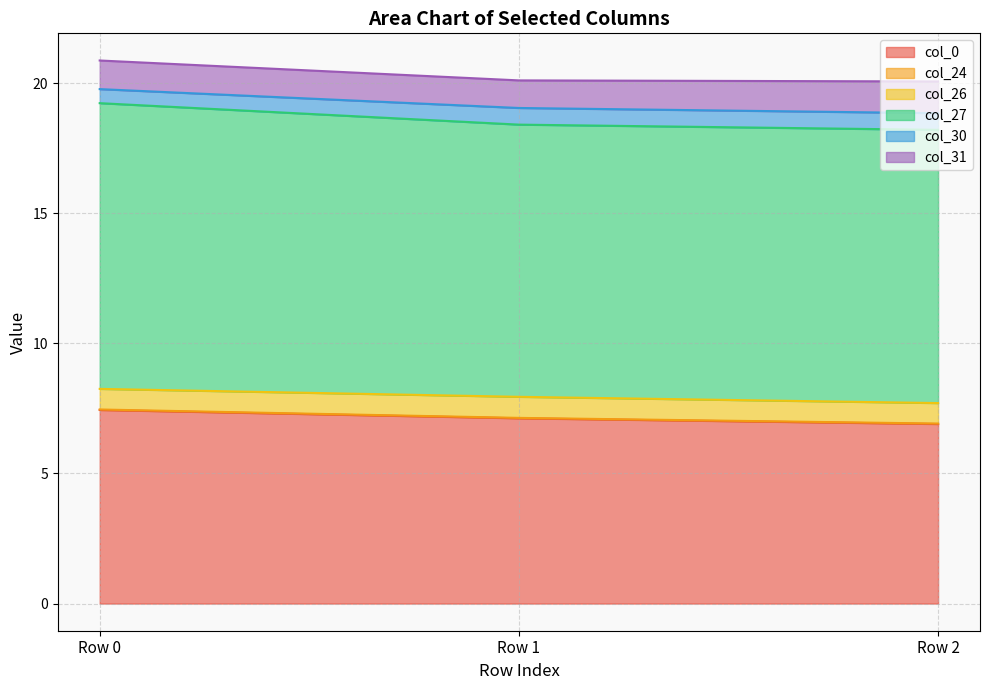

True or false: col_0 has a value of 3.2 at Row 2.

False